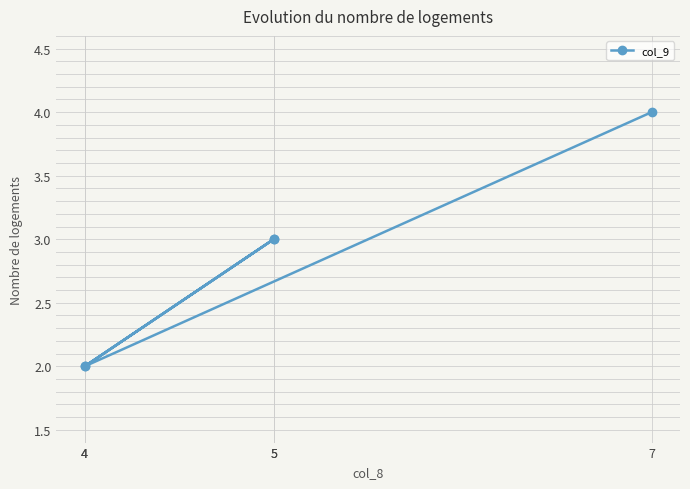

What value does the data have at 5?

3